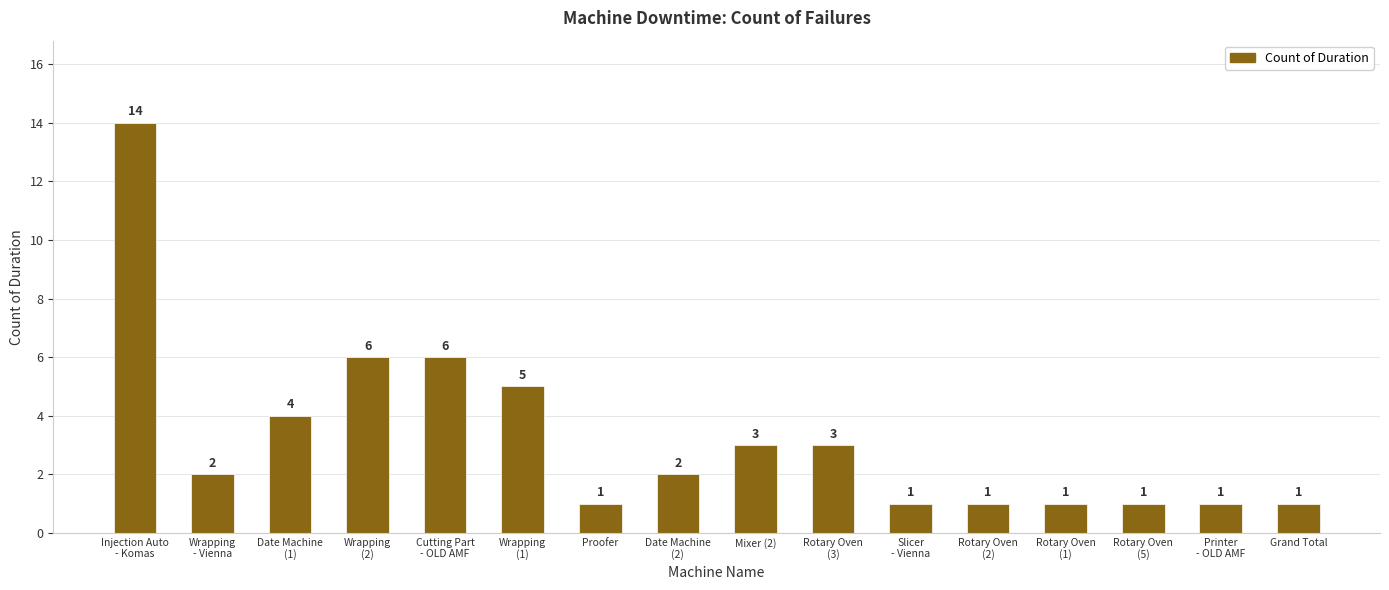

How many distinct data groups are displayed?

1